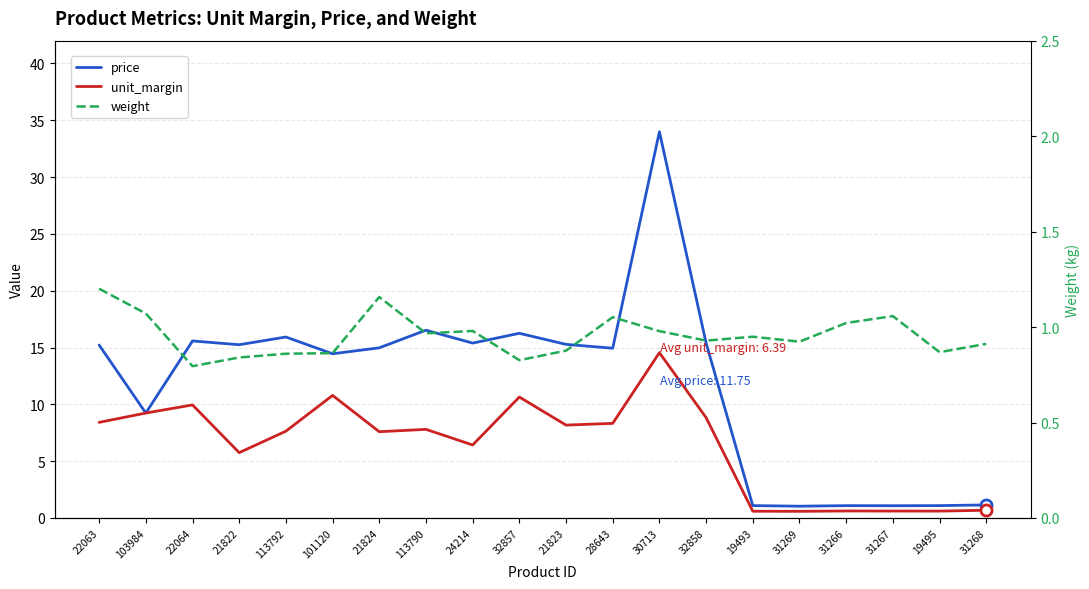

At how many categories does at least one series exceed 25?

1